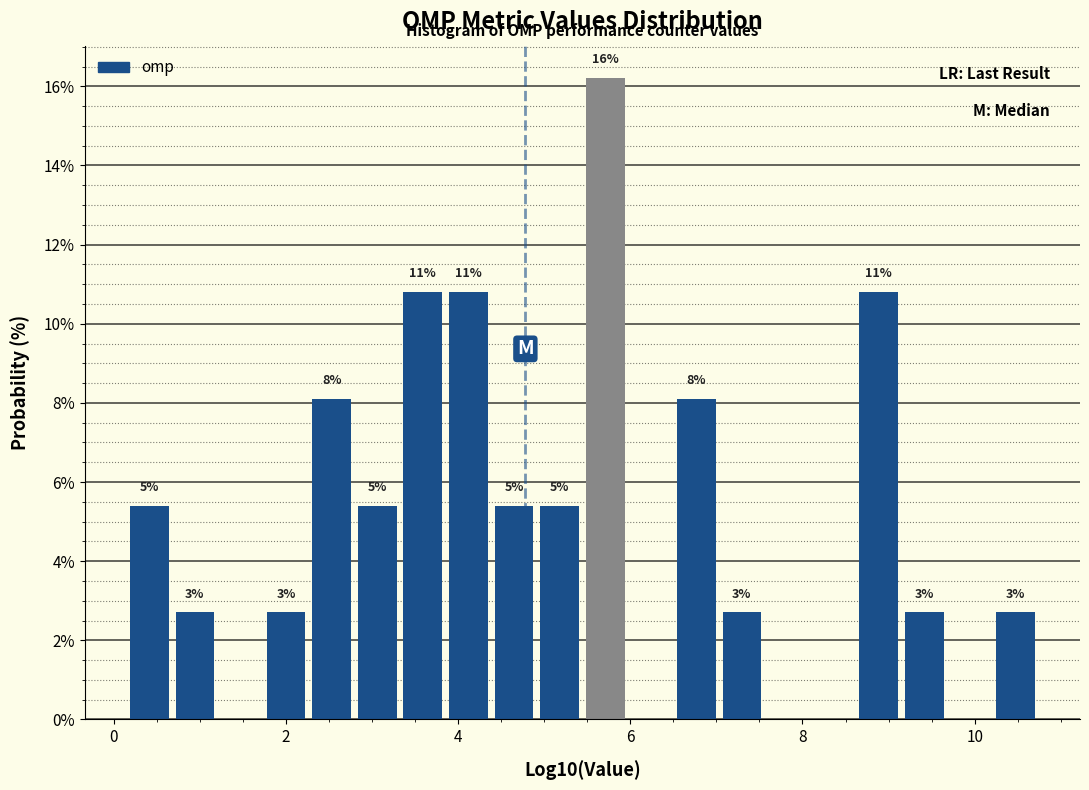

Read against the x-axis, roughly where is the centre of the tallest bar?

5.8